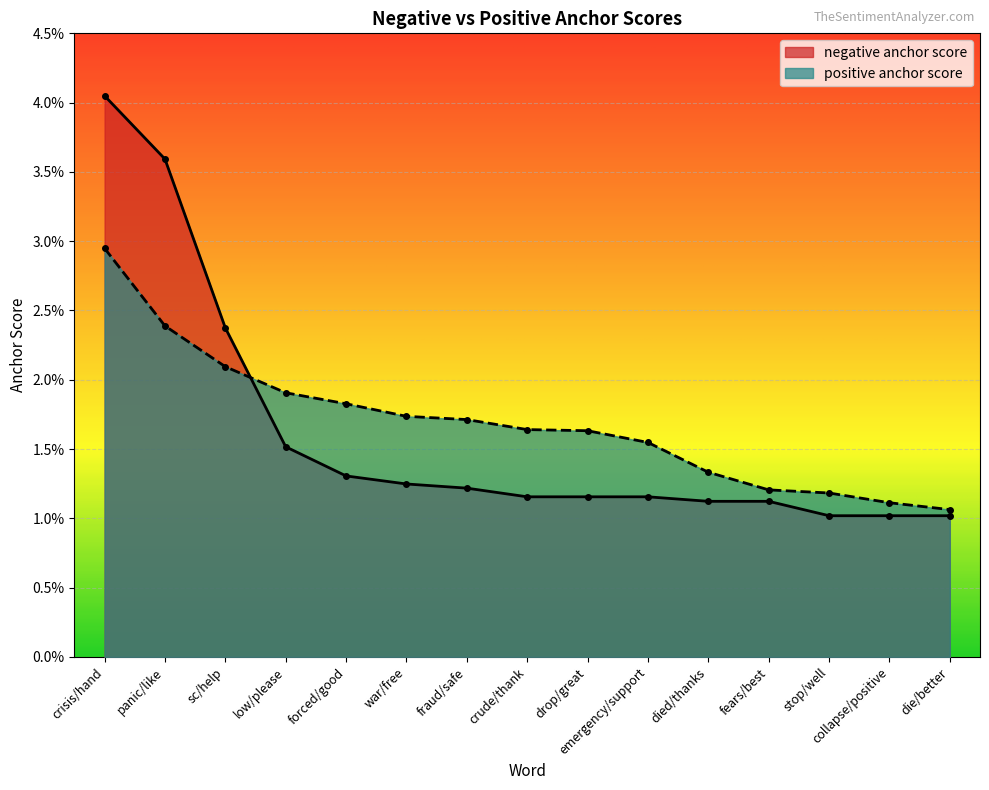

True or false: positive anchor score has a value of 0.0 at war/free.

False